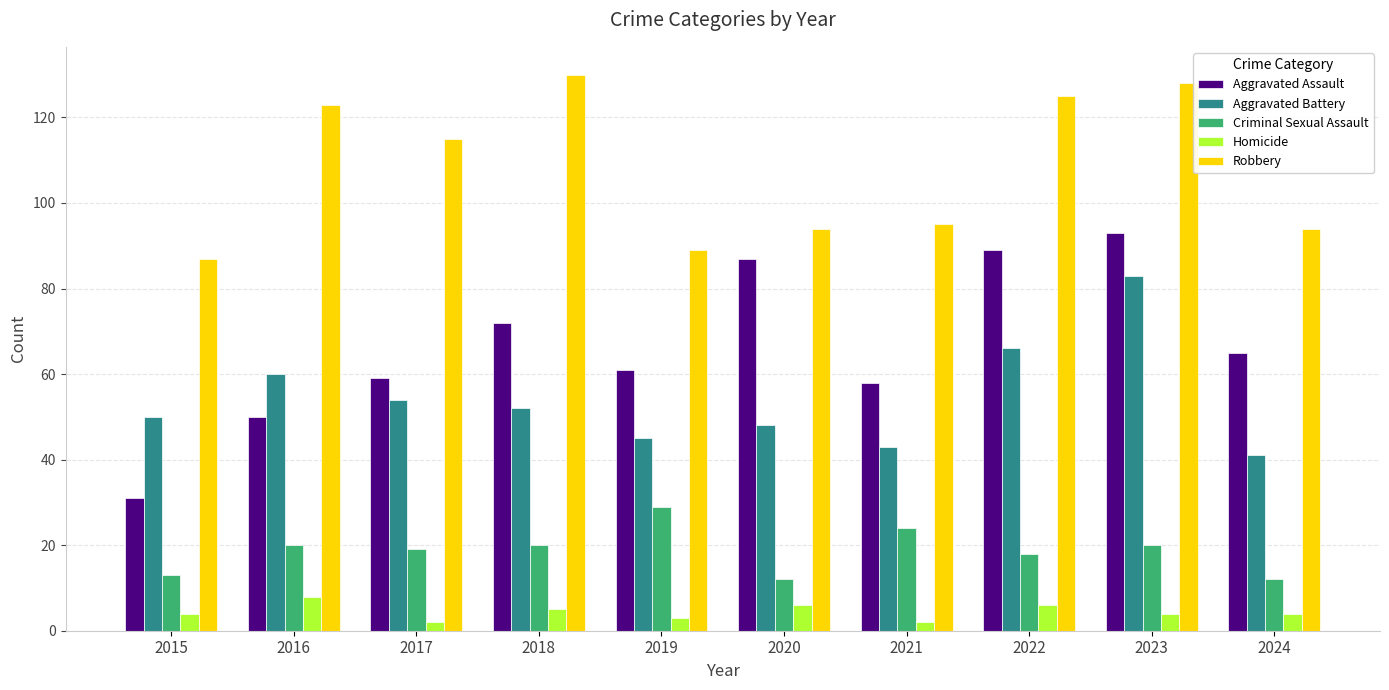

What is the maximum value shown in the chart?

130